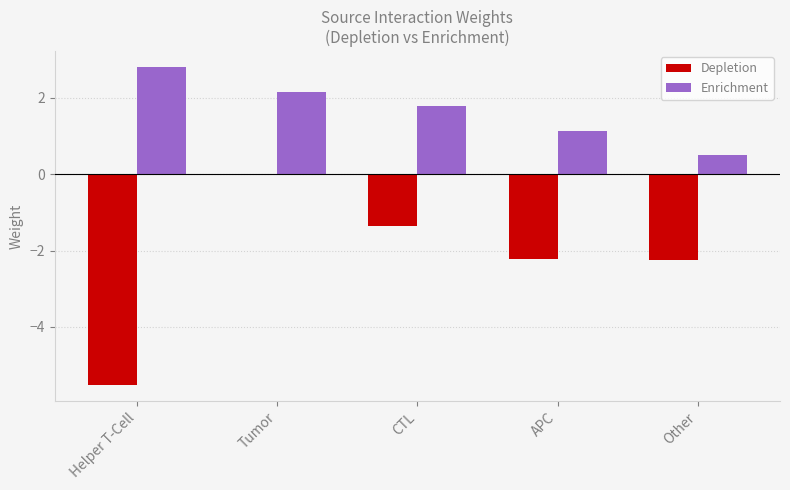

What is the sum of all Enrichment values?

8.4